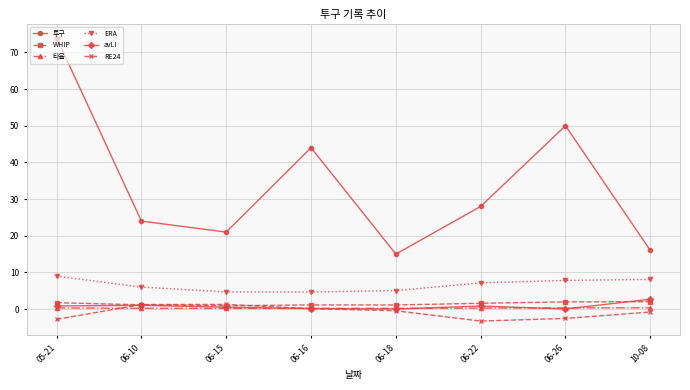

What is the difference between the avLI values at 06-26 and 06-16?

0.1